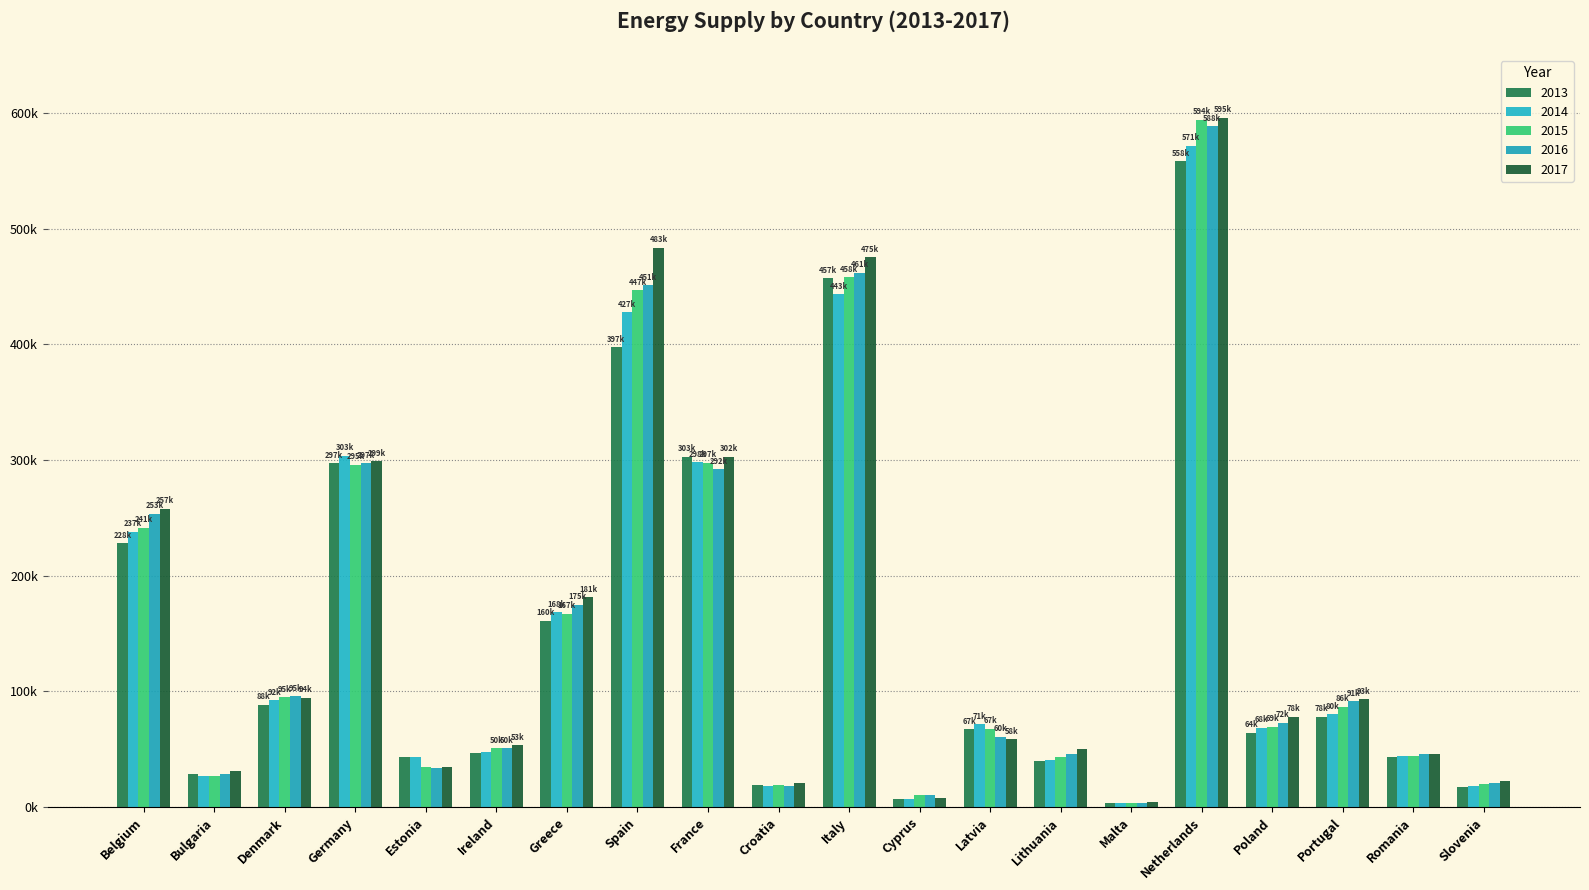

Are the bars grouped side by side (vs. stacked)?

Yes